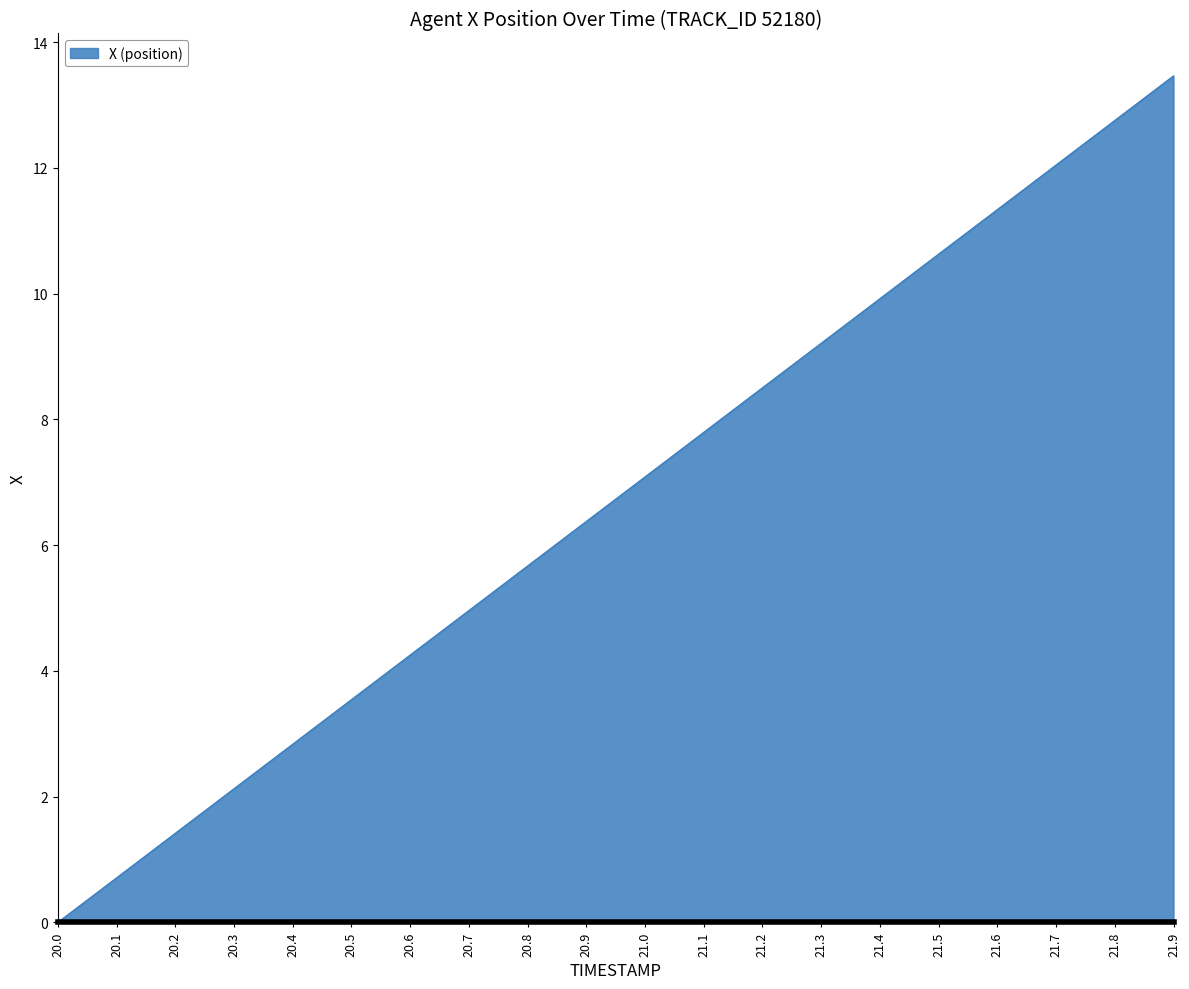

Is it true that the value at 21.4 is 6.2?

False